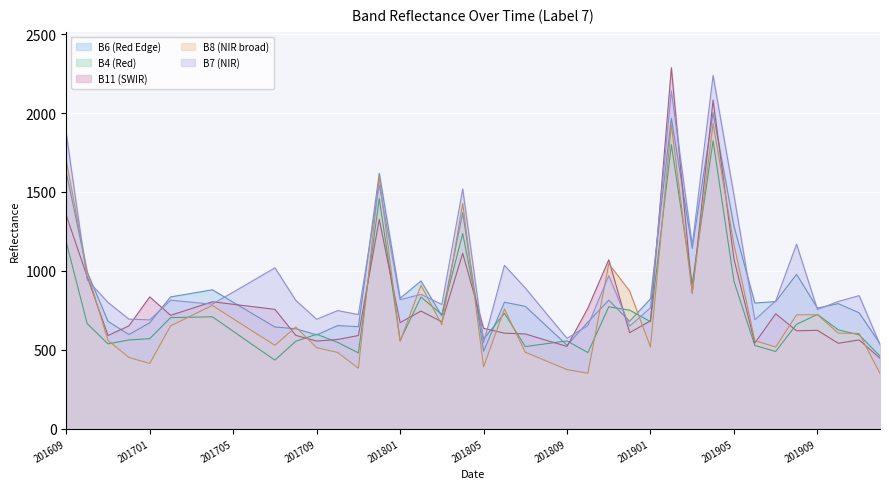

How many intersections are there between B8 and B7?

8